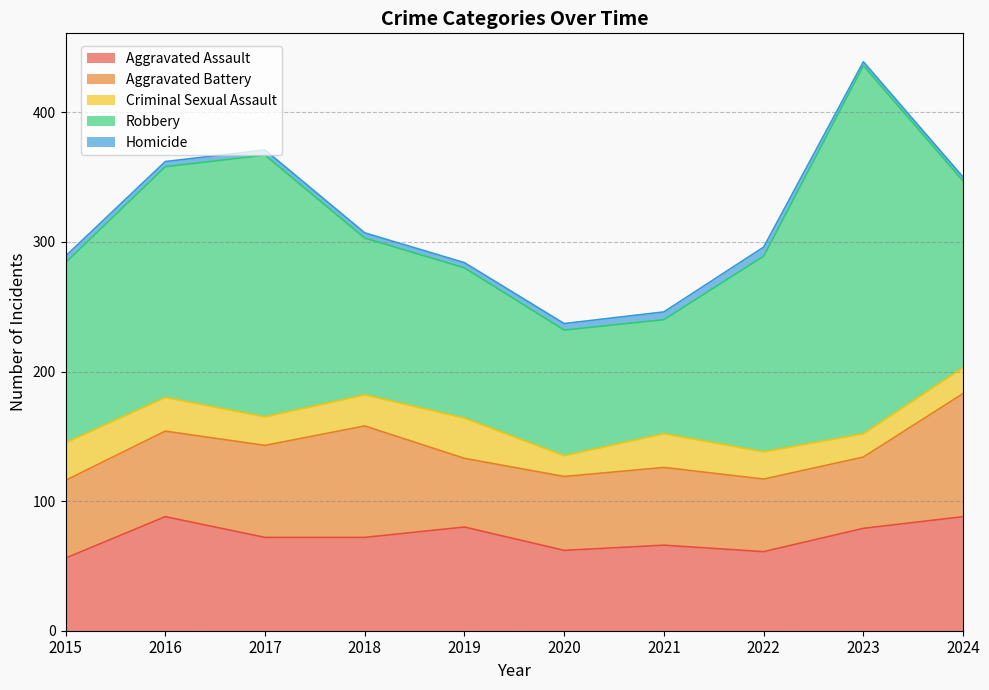

True or false: Homicide has more than 0 points higher than both neighbors.

True